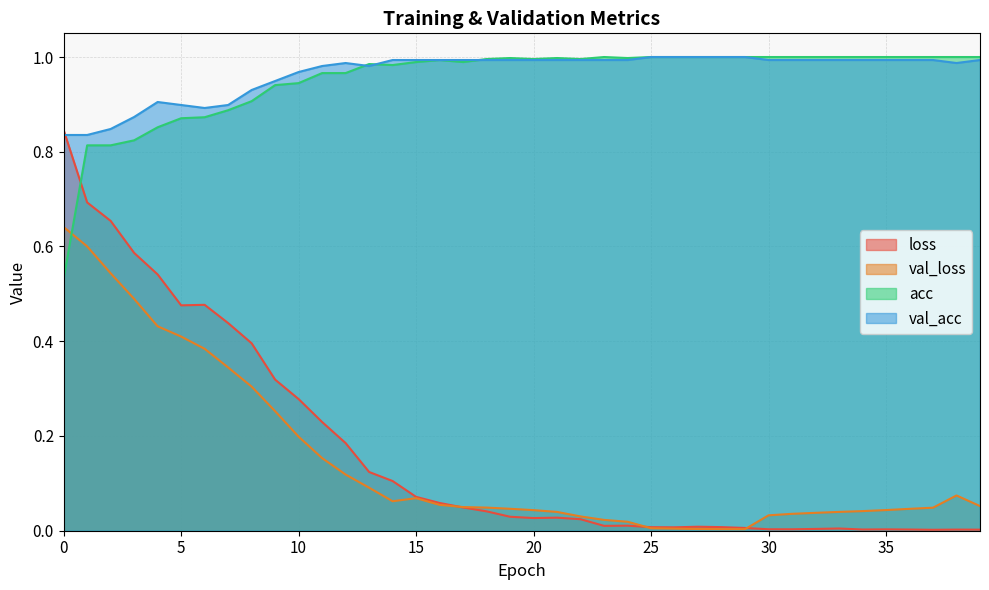

Between which two adjacent categories do val_acc and loss first intersect?

0 and 1